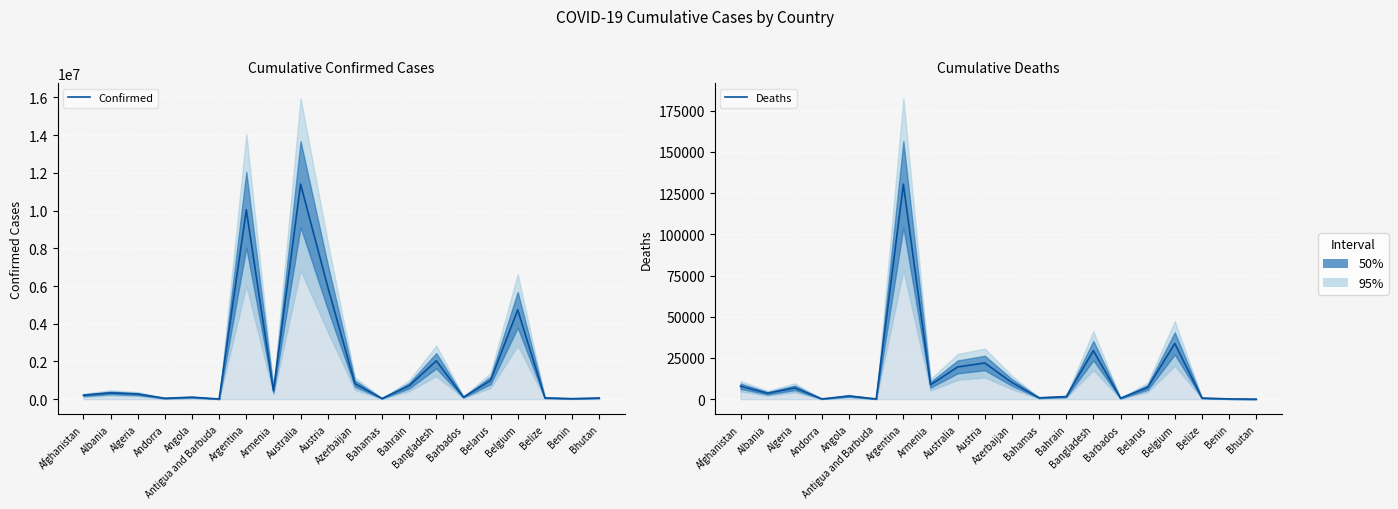

How many distinct data groups are displayed?

2